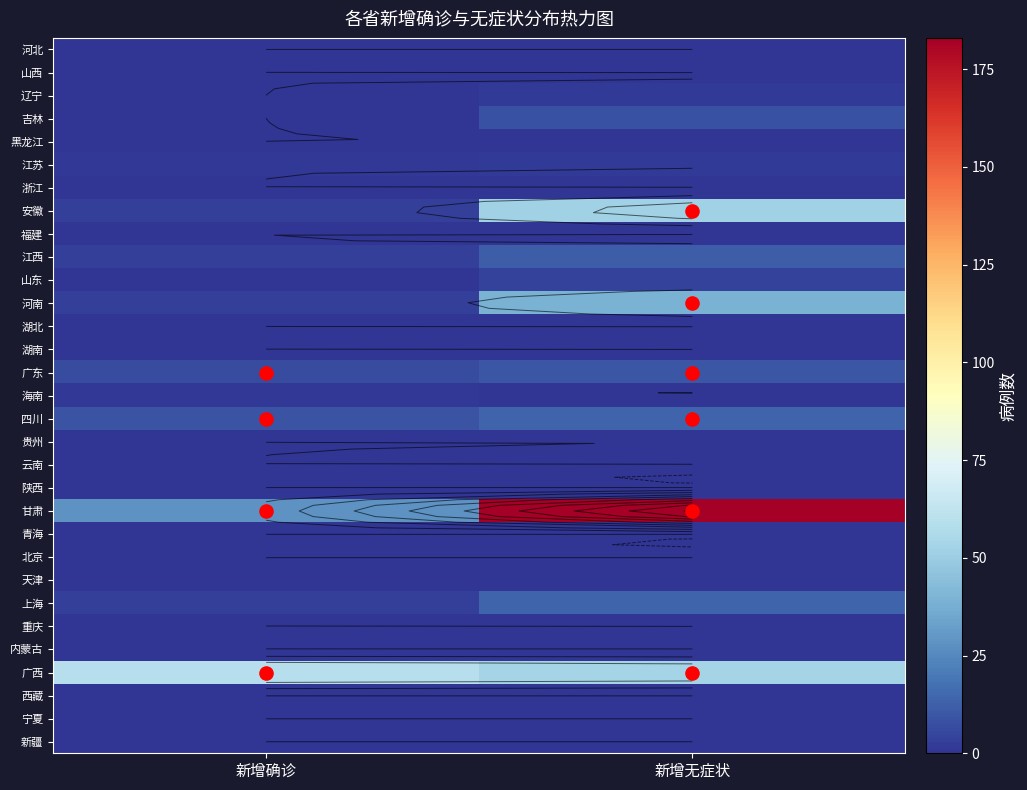

Which has a higher value, 新增无症状 or 新增确诊?

新增无症状